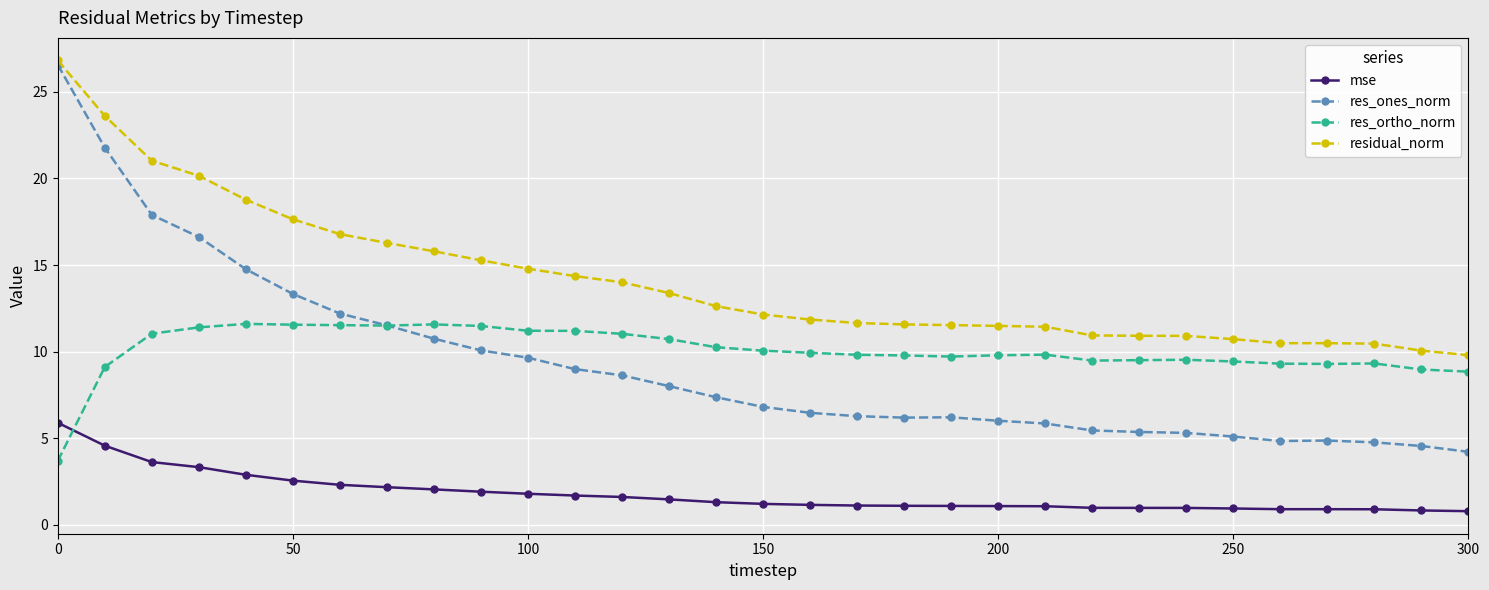

Is this an area chart (filled region under the line)?

No